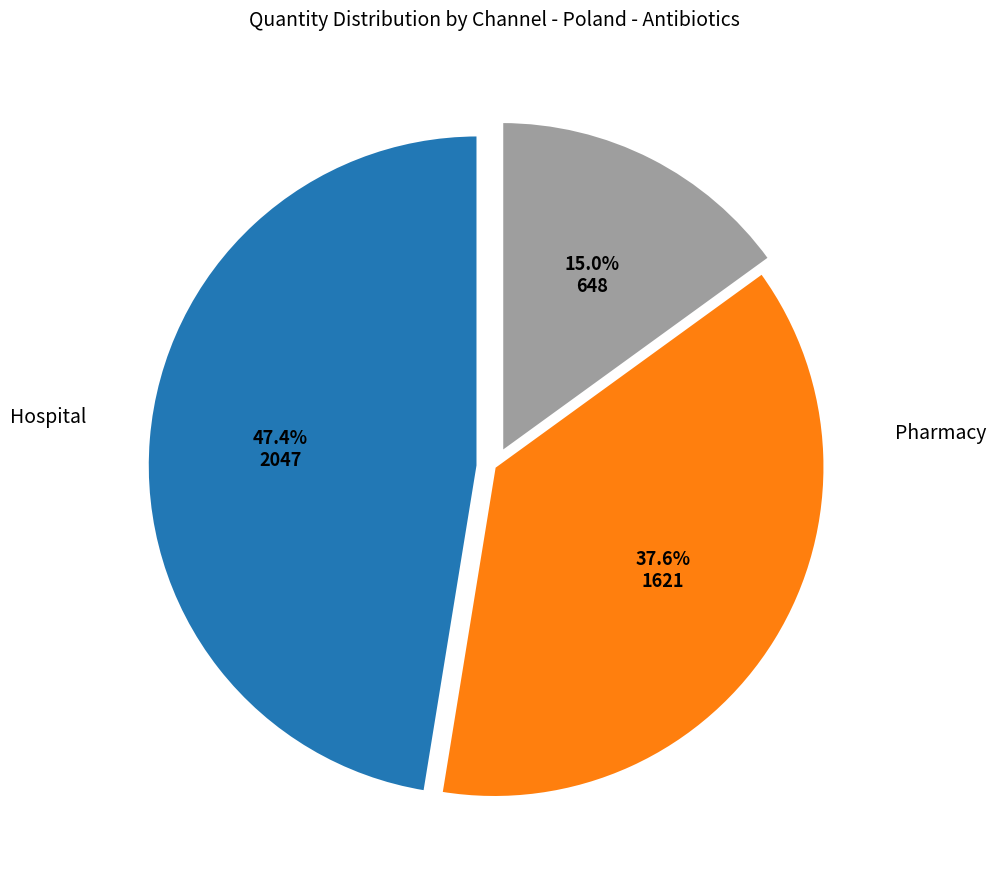

Is there a majority slice in this chart?

No